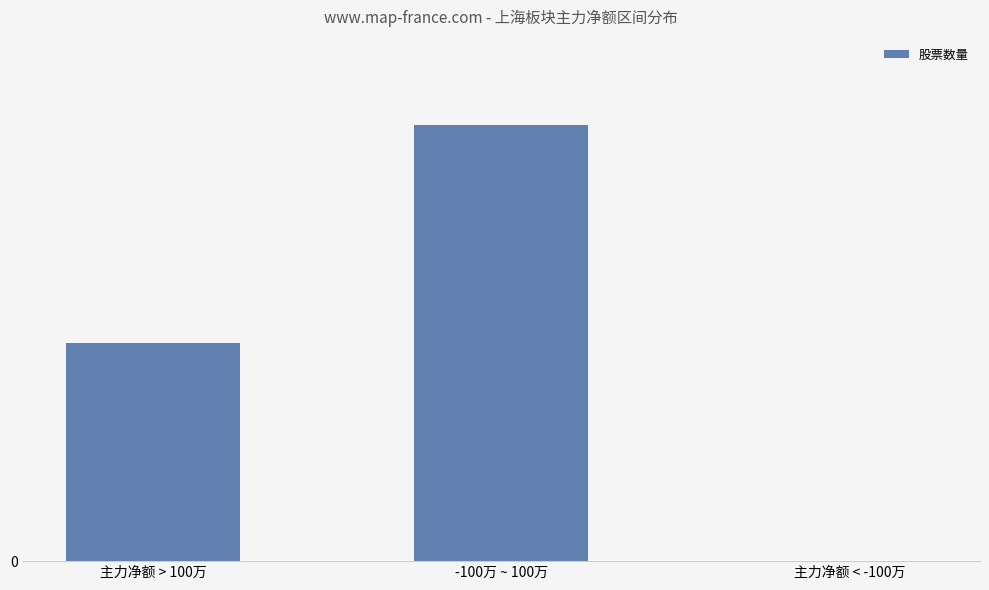

Are the bars horizontal?

No